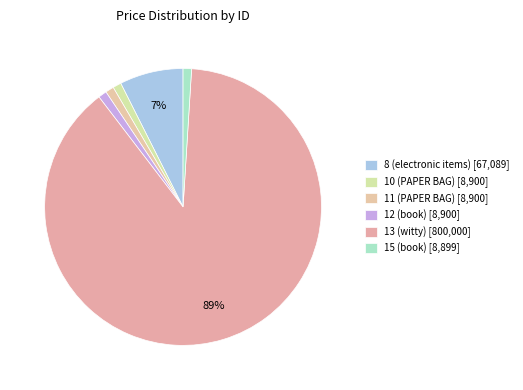

What is the total percentage of 12 (book) and 10 (PAPER BAG)?

2.0%